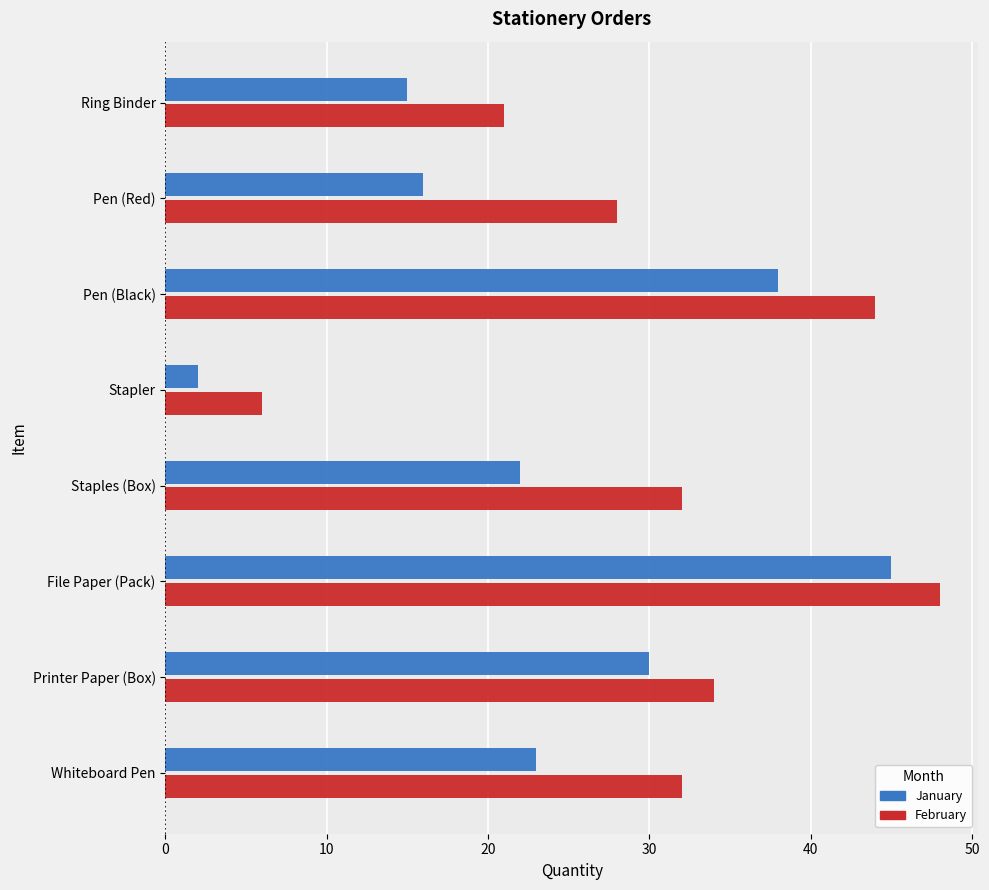

Which category has the highest value in the February series?

File Paper (Pack)